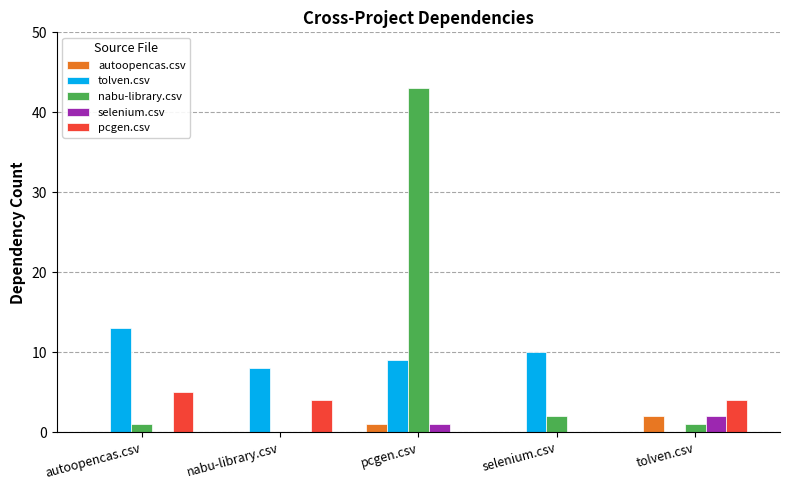

At which category is the sum across all series the highest?

pcgen.csv